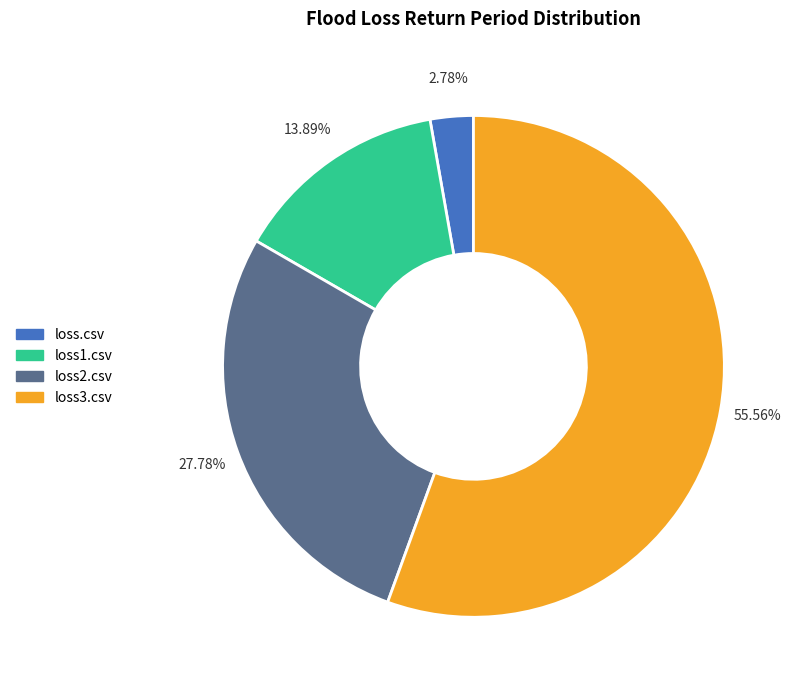

To the nearest percent, what is the difference between the largest and smallest slice percentages?

53%